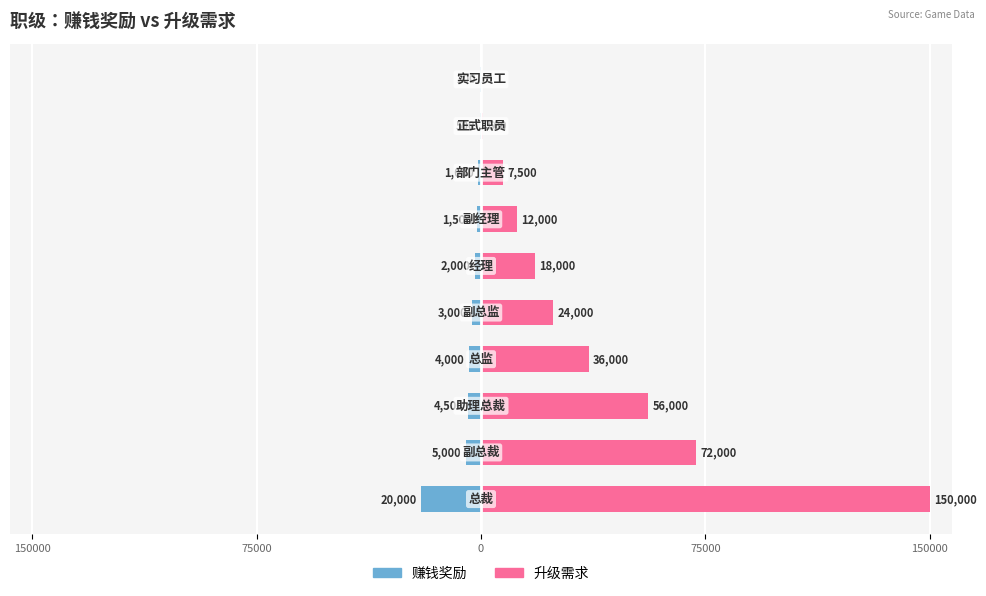

Is it true that 赚钱奖励 equals -0.0 at 75000?

True